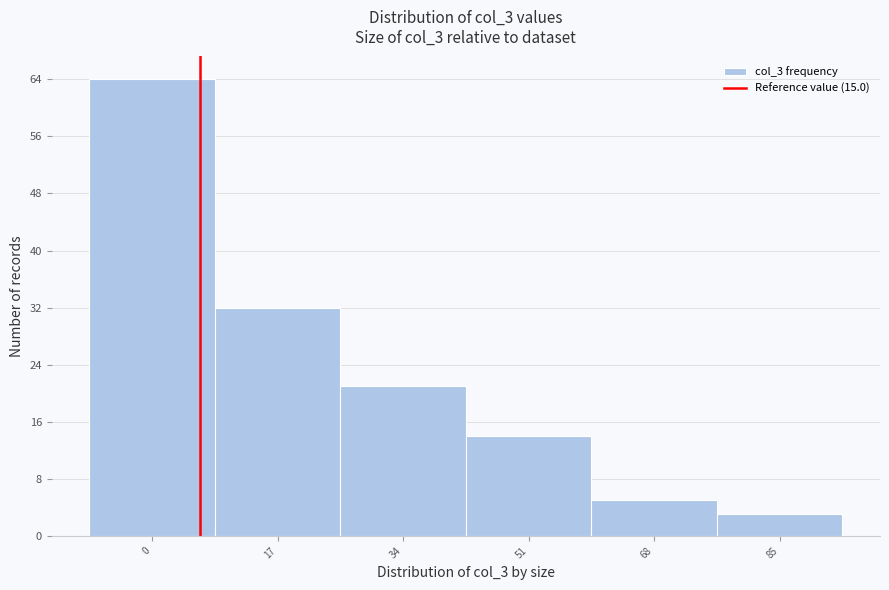

Reading right to left, extract all data points from this chart.

3	5	14	21	32	64